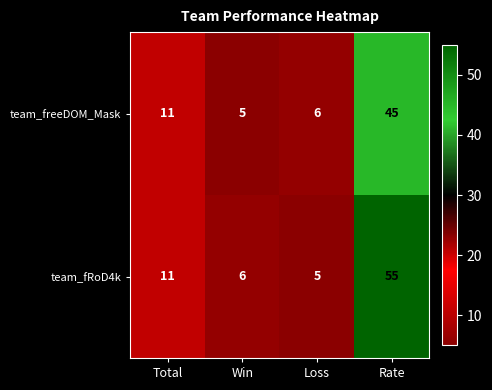

At which category does the chart reach its peak across all series?

Rate